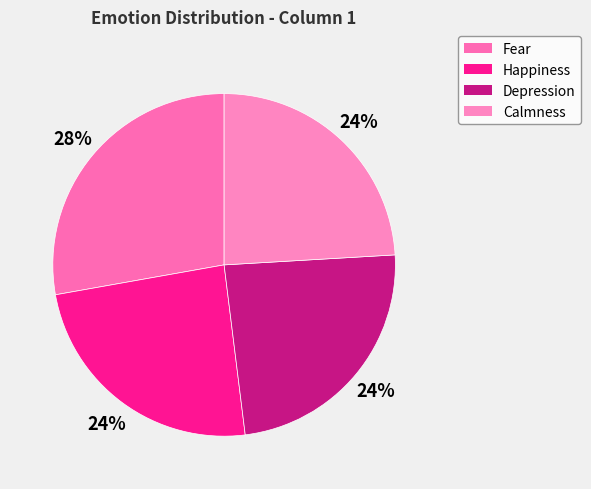

Which category has the smallest portion of the pie?

Depression